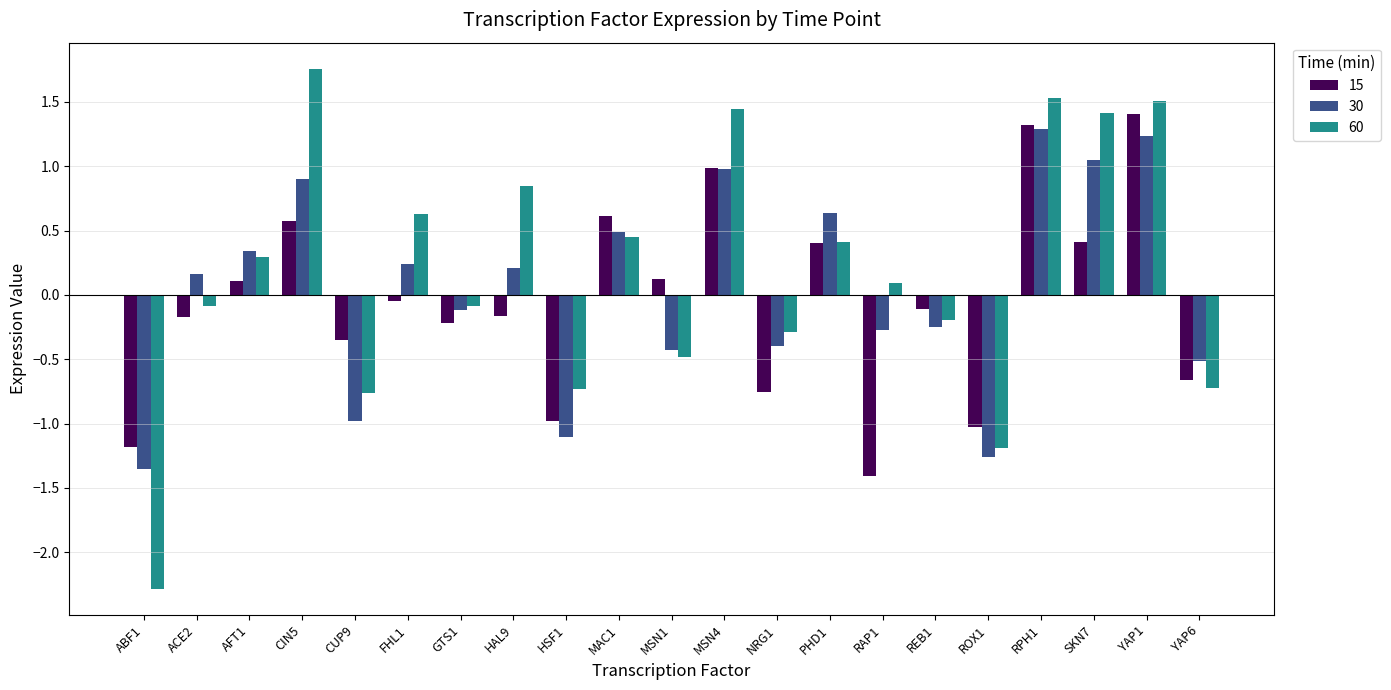

What is the maximum value shown in the chart?

1.8